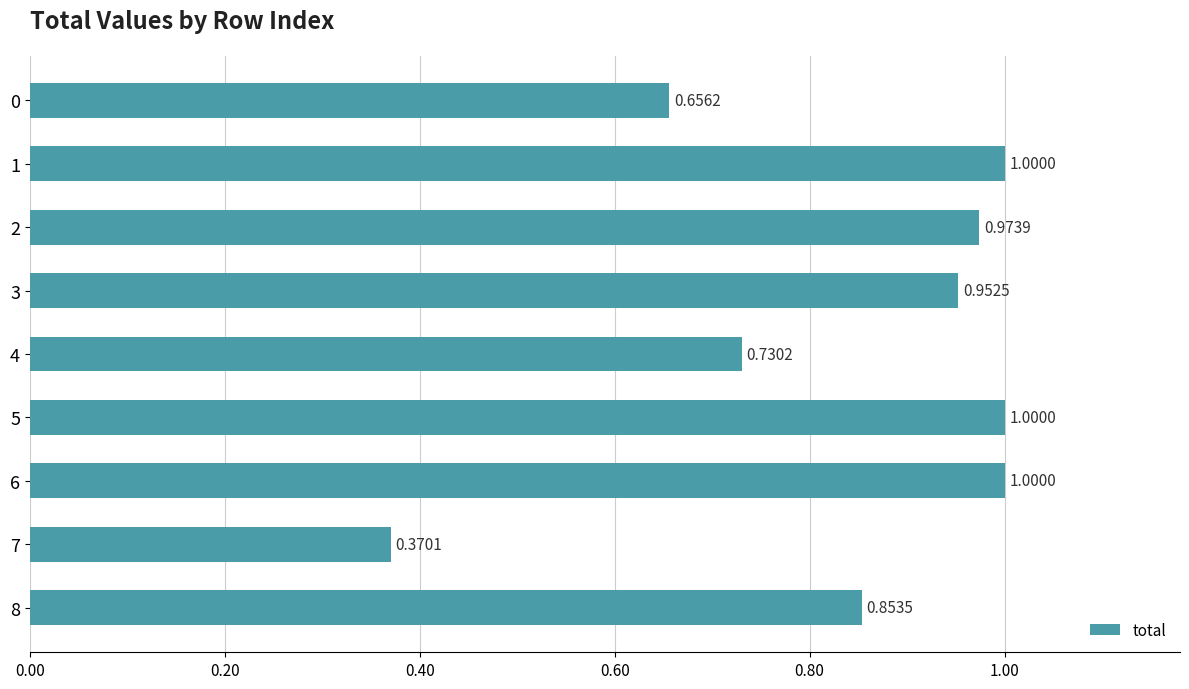

How many bars are there in total?

9